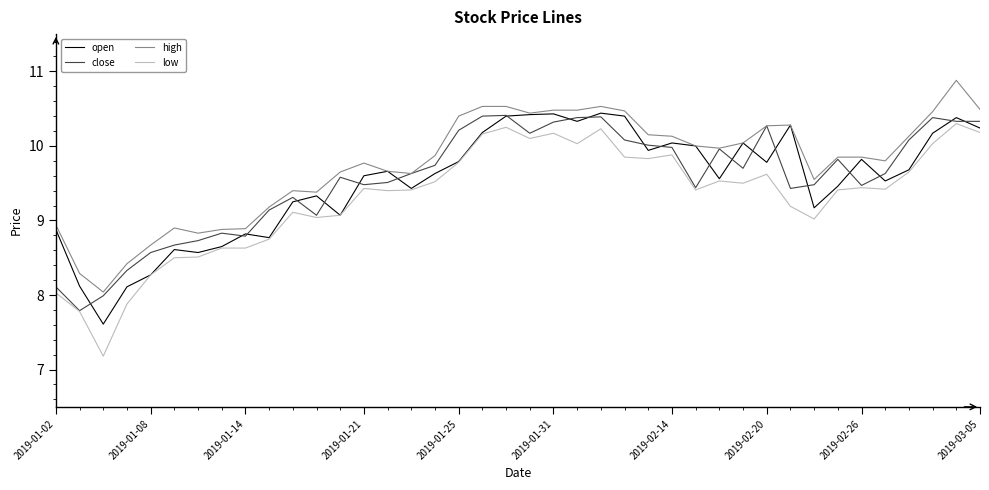

What is the maximum value shown in the chart?

10.9